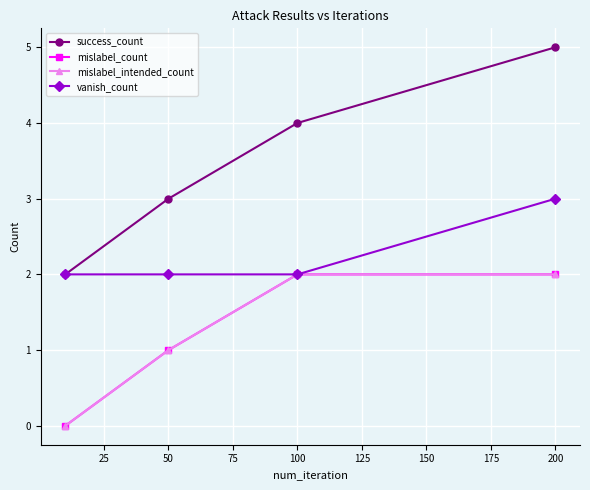

Is this an area chart (filled region under the line)?

No